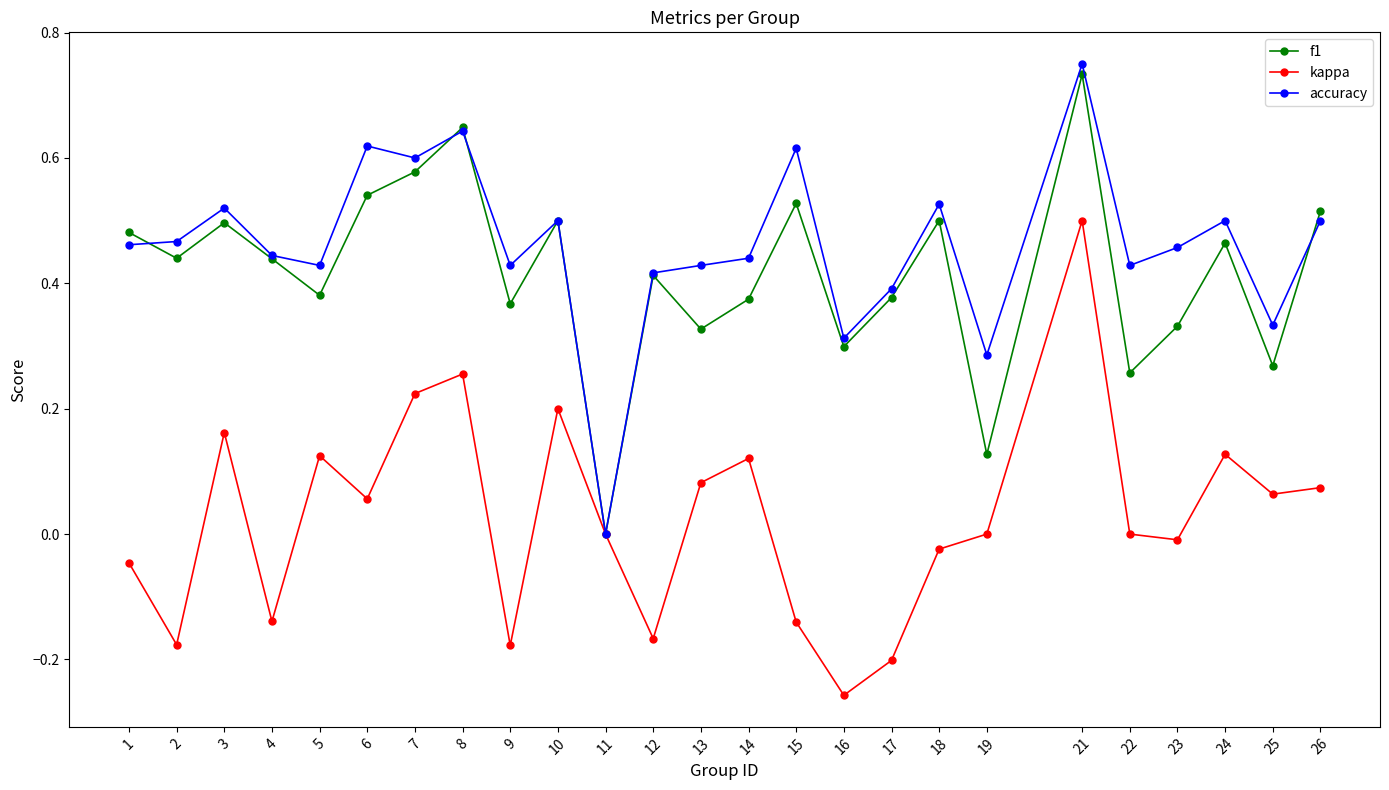

What are all the series names shown in the legend?

f1, kappa, accuracy